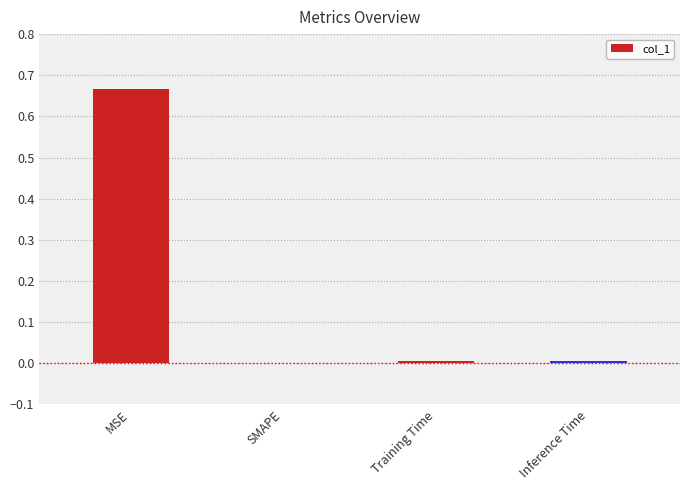

Which category has the highest value across all series?

MSE